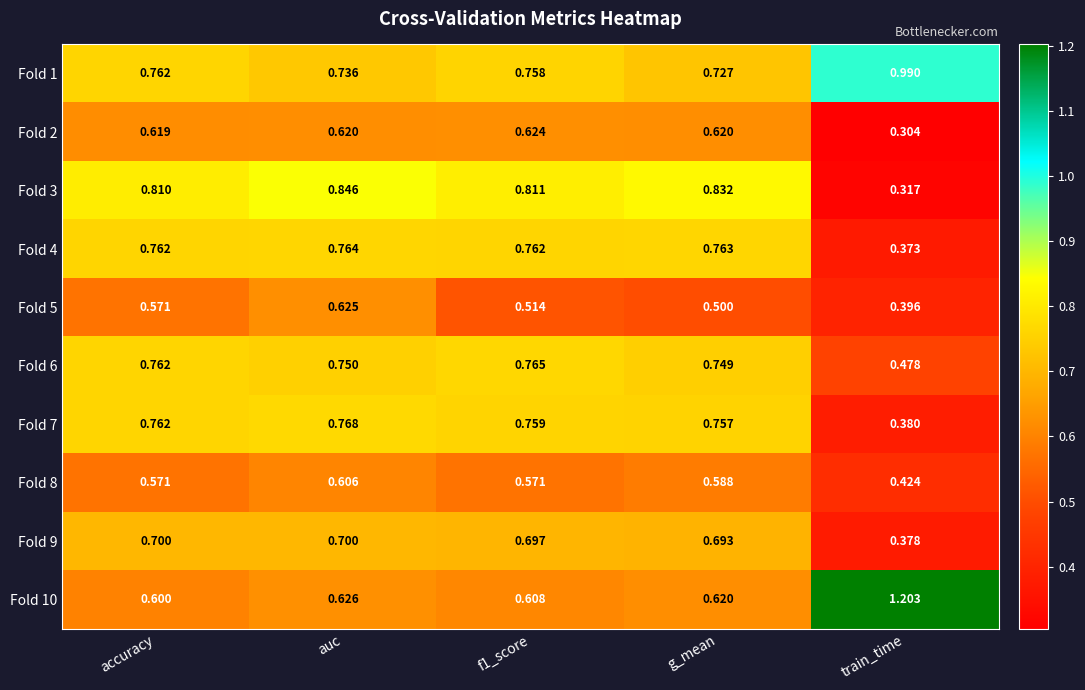

Which category has the lowest value in the Fold 10 series?

accuracy